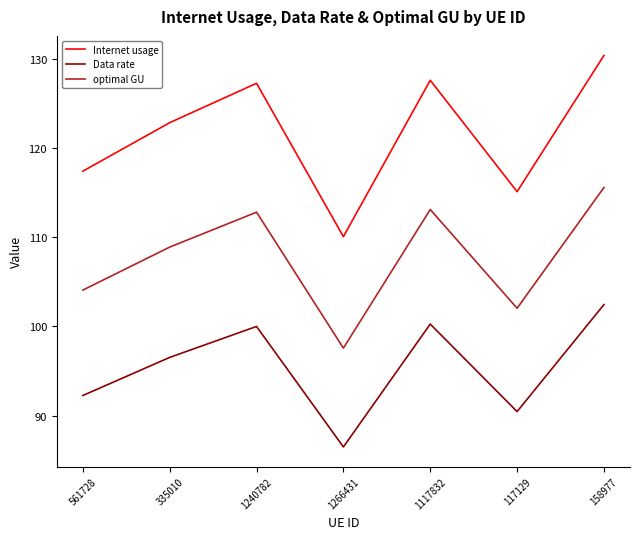

List the series in order of their peak value, lowest first.

Data rate, optimal GU, Internet usage